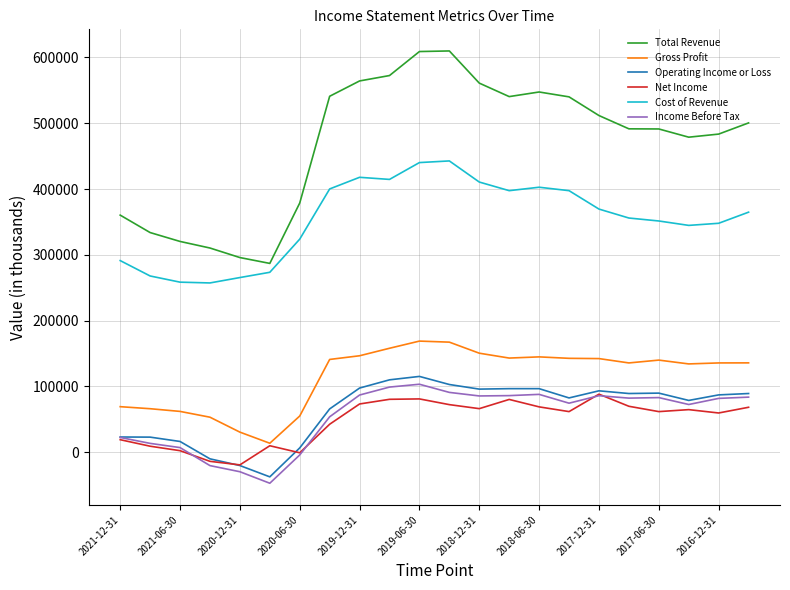

Which series has the largest total across all categories?

Total Revenue